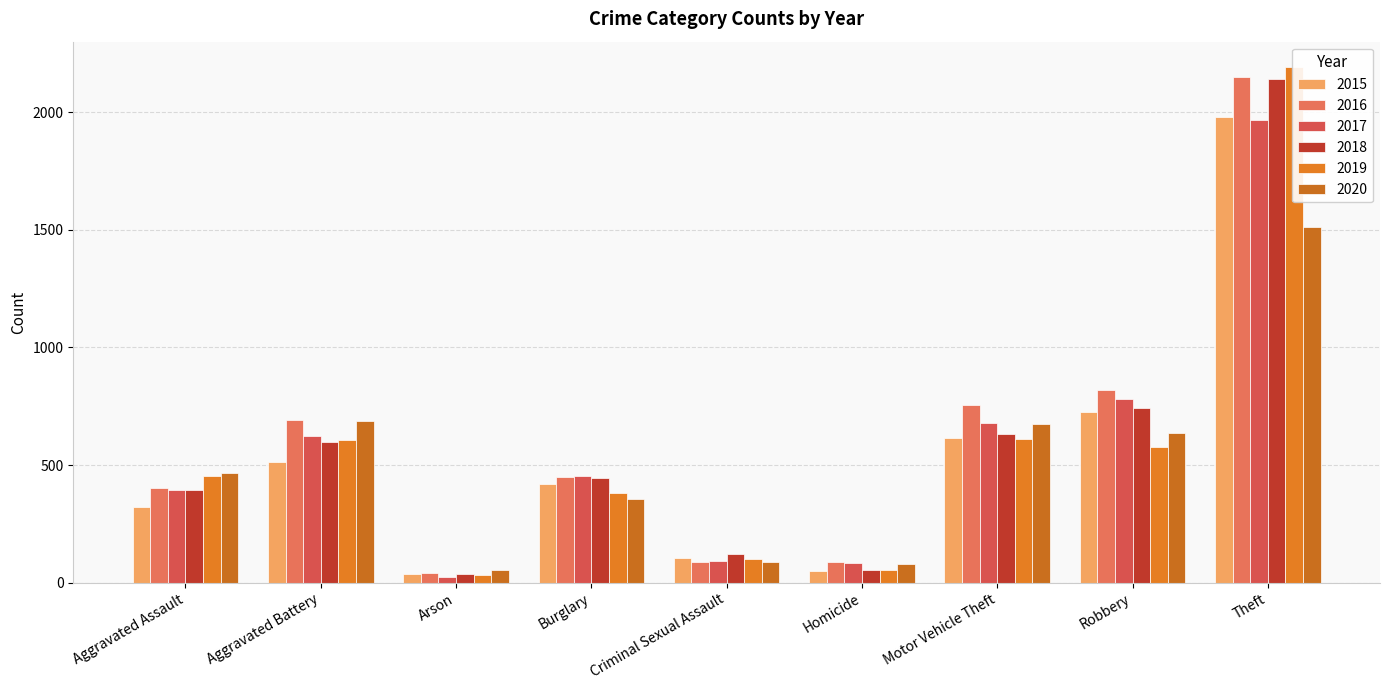

What is the label of the 9th bar from the left?

Theft